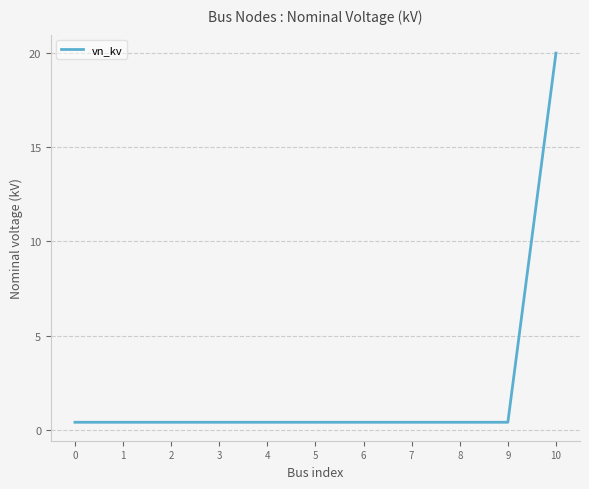

What is the smallest value displayed?

0.4